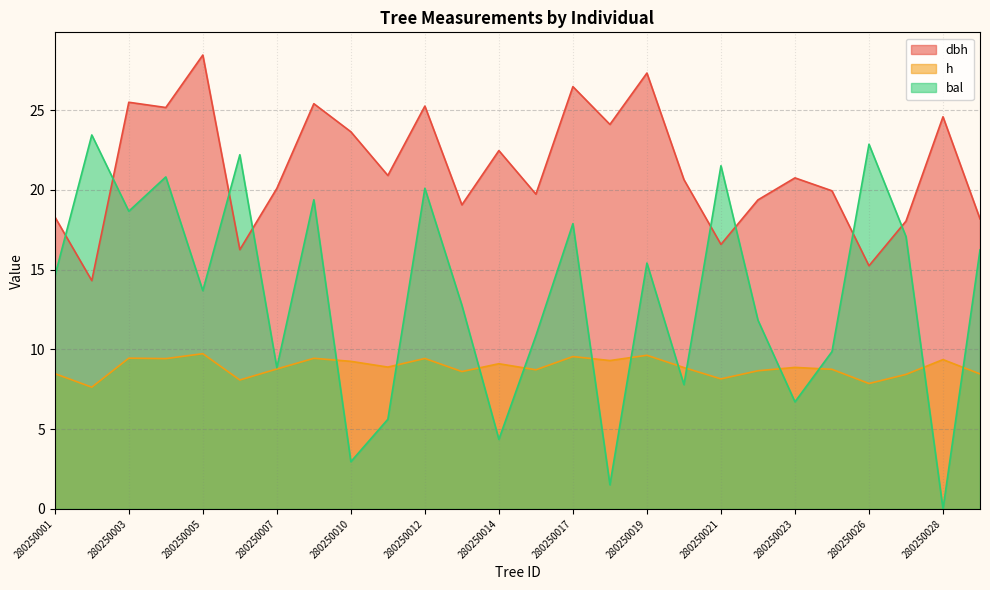

What is the spread (max minus min) of values at 280250017?

16.9